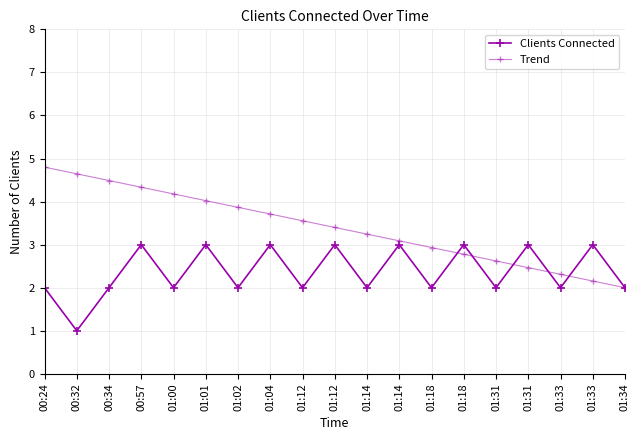

Which category has the lowest value across all series?

00:32